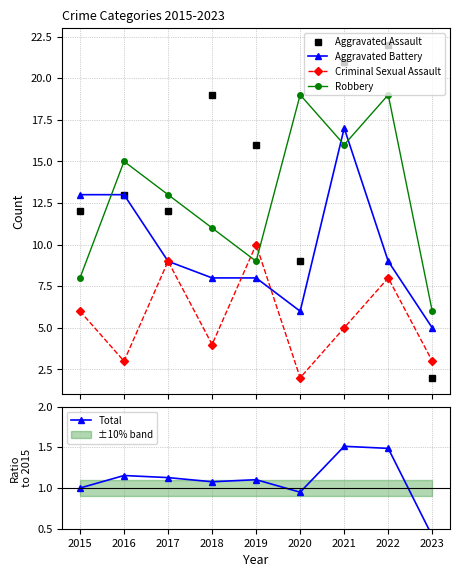

Between 2019 and 2020, which series saw the biggest shift?

Robbery